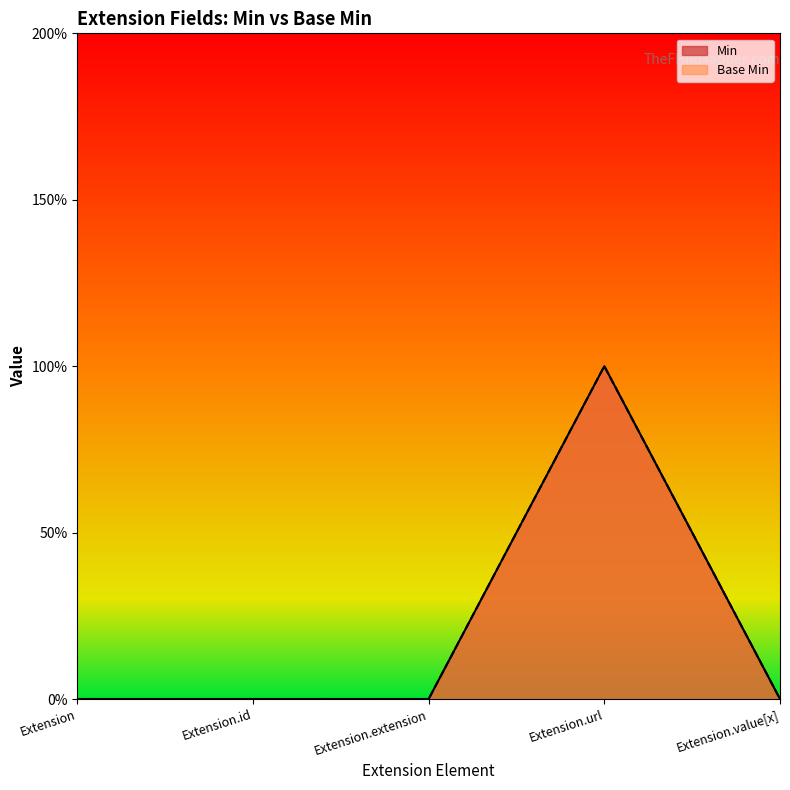

What is the difference between the Min values at Extension.url and Extension.extension?

1